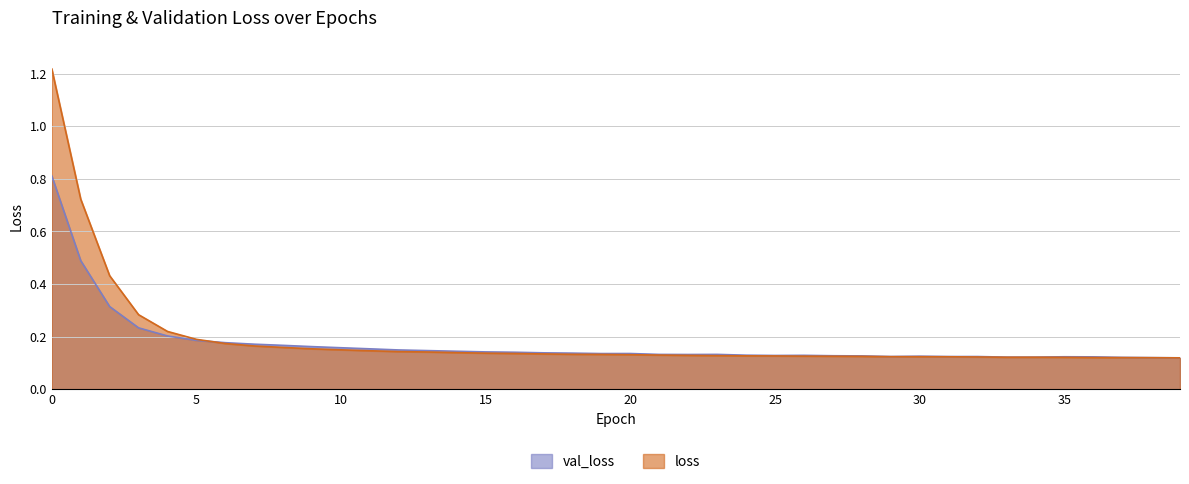

What is the lowest value of the val_loss series?

0.1